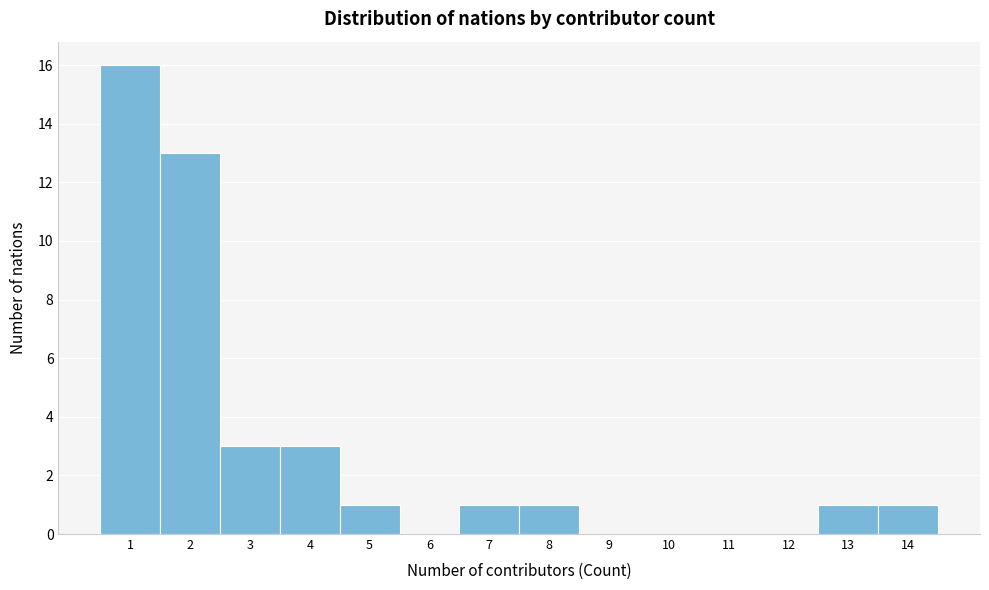

Reading left to right, list every bar in this chart as the range it spans on the x-axis followed by its height. The values are not printed on the chart, so give them approximately, as read against the axis.

0.5 to 1.5: 16
1.5 to 2.5: 13
2.5 to 3.5: 3
3.5 to 4.5: 3
4.5 to 5.5: 1
5.5 to 6.5: 0
6.5 to 7.5: 1
7.5 to 8.5: 1
8.5 to 9.5: 0
9.5 to 10.5: 0
10.5 to 11.5: 0
11.5 to 12.5: 0
12.5 to 13.5: 1
13.5 to 14.5: 1